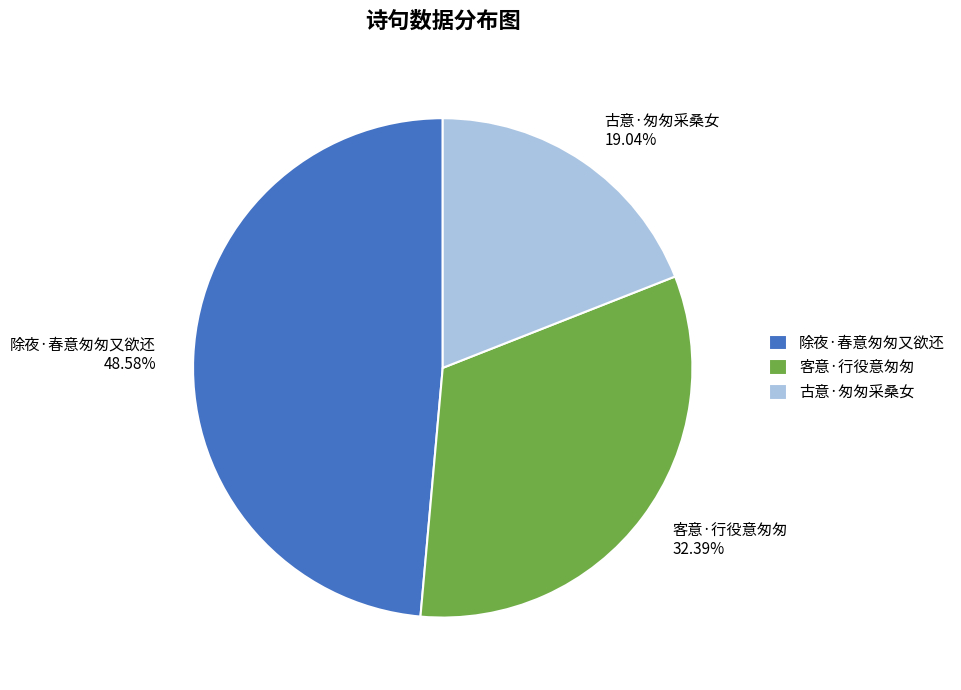

Combined, what portion of the pie is 客意·行役意匆匆 and 除夜·春意匆匆又欲还?

81.0%